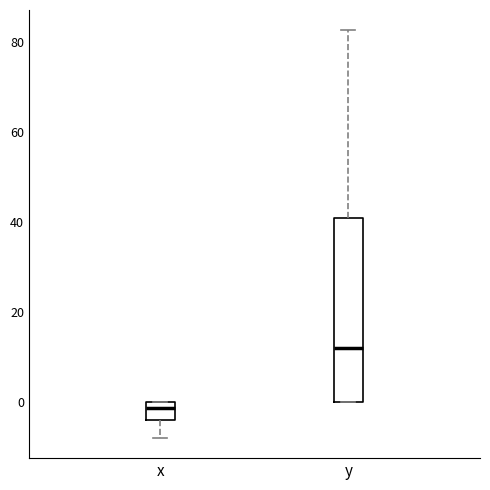

Which box has the lowest median line?

x